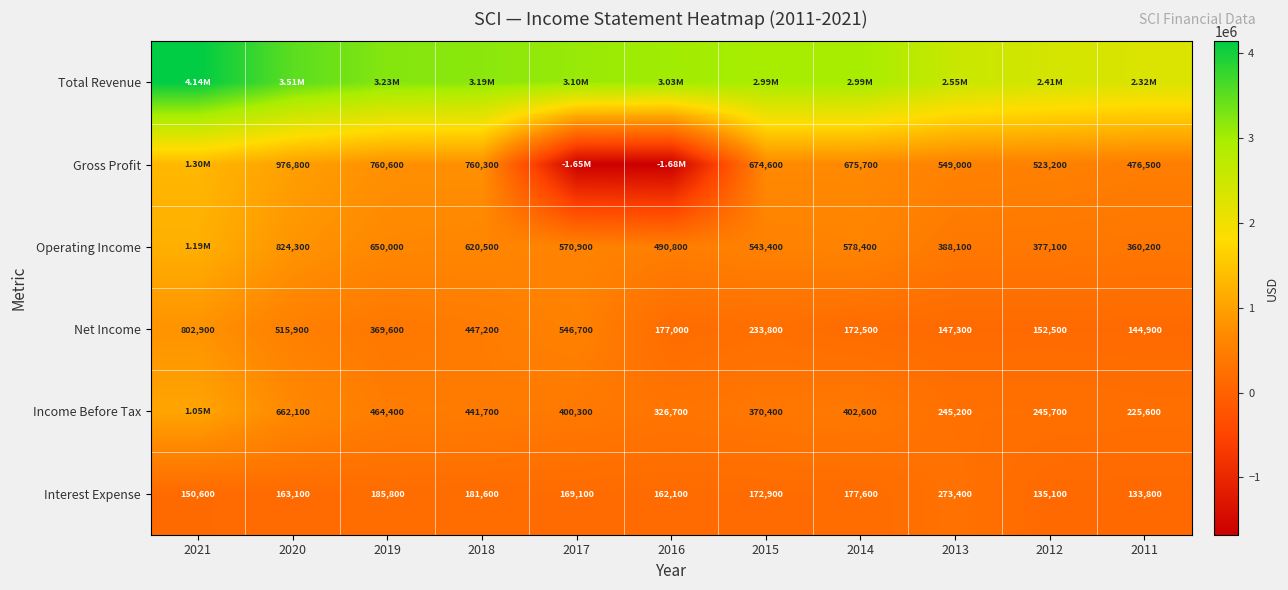

Rank the categories by Net Income value from highest to lowest.

2021, 2017, 2020, 2018, 2019, 2015, 2016, 2014, 2012, 2013, 2011